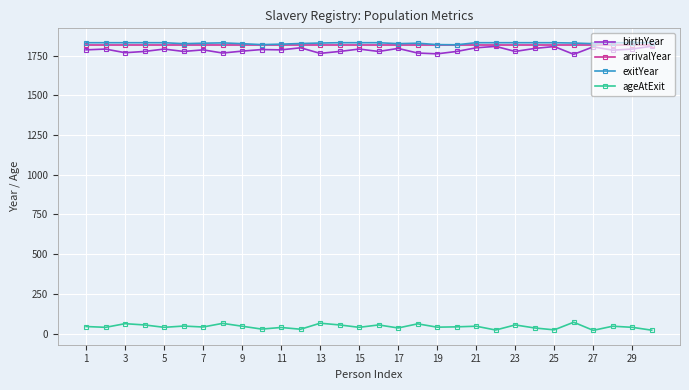

True or false: exitYear and ageAtExit intersect in this chart.

False